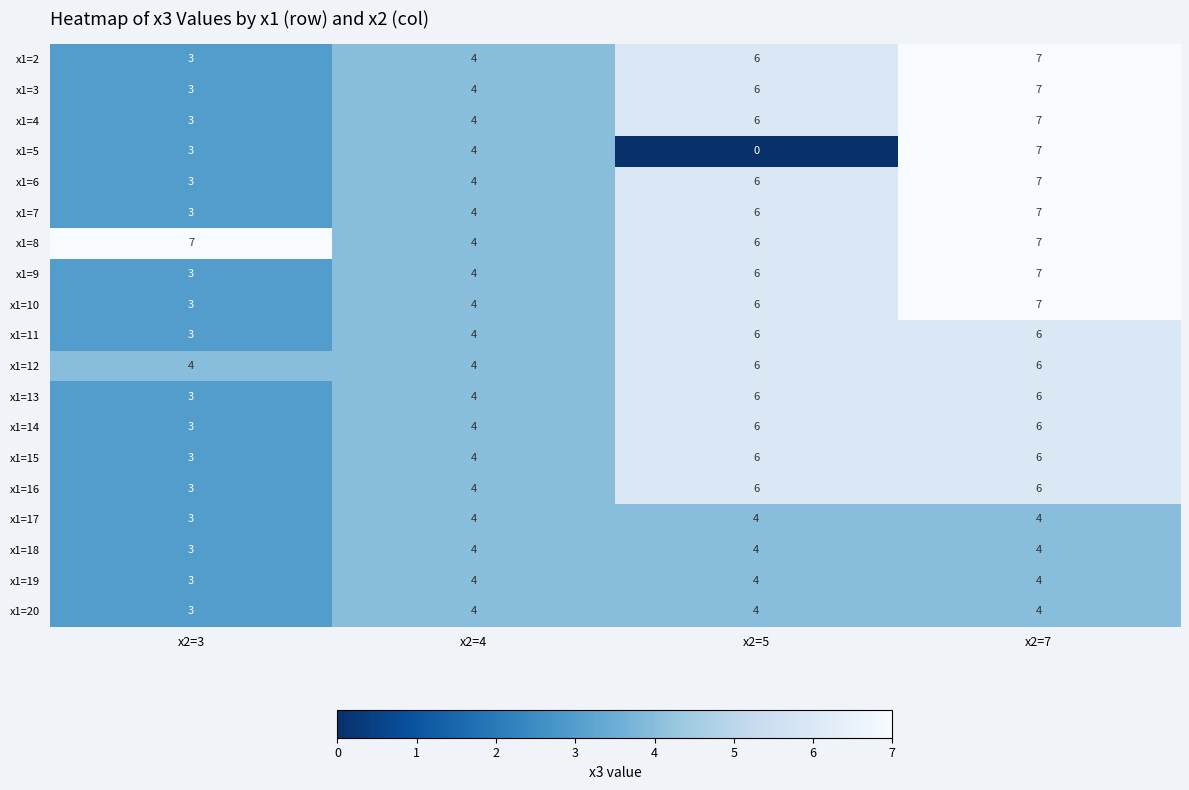

List the labels in order of x1=6 value, smallest first.

x2=3, x2=4, x2=5, x2=7